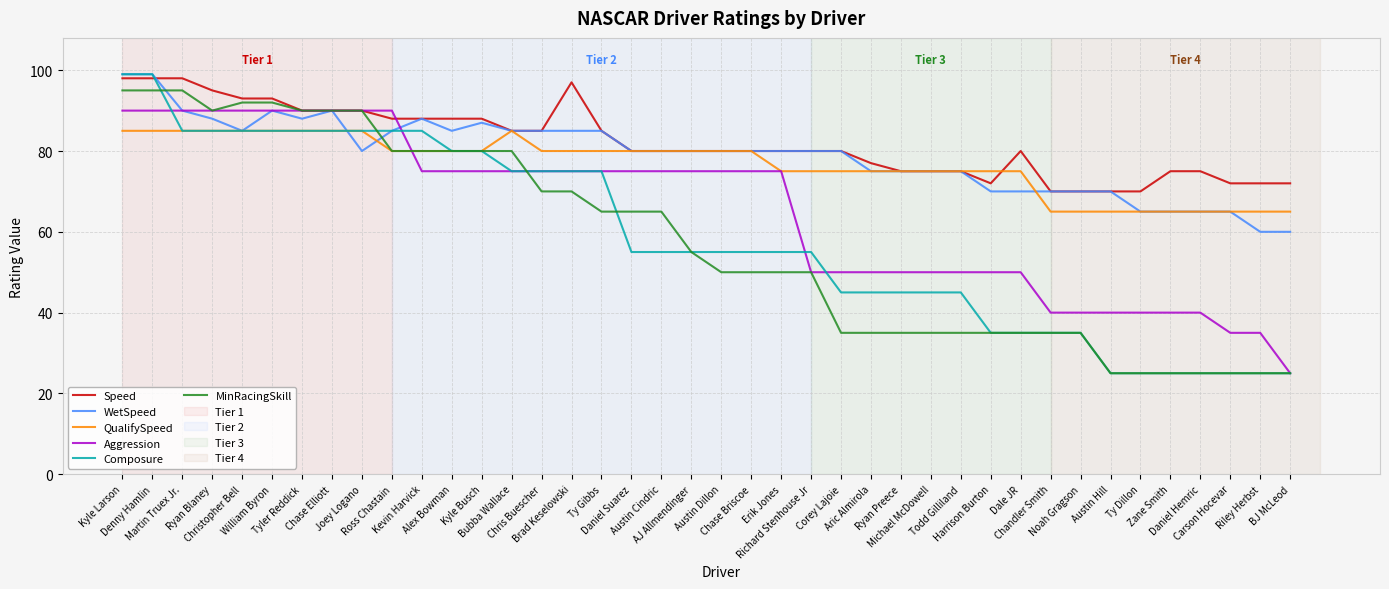

True or false: Aggression has a value of 36 at Kyle Busch.

False